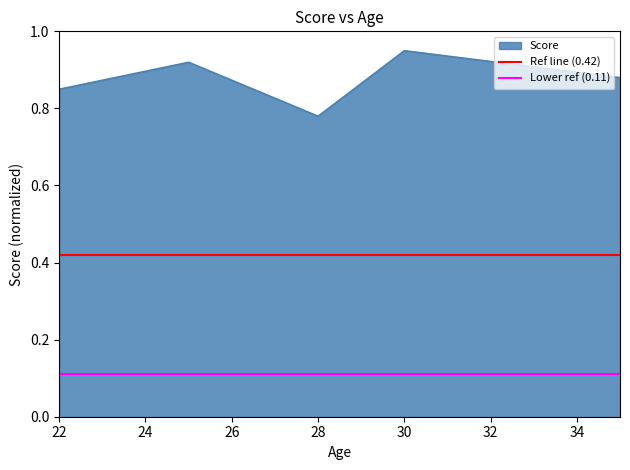

At which label is Score closest to 0?

28